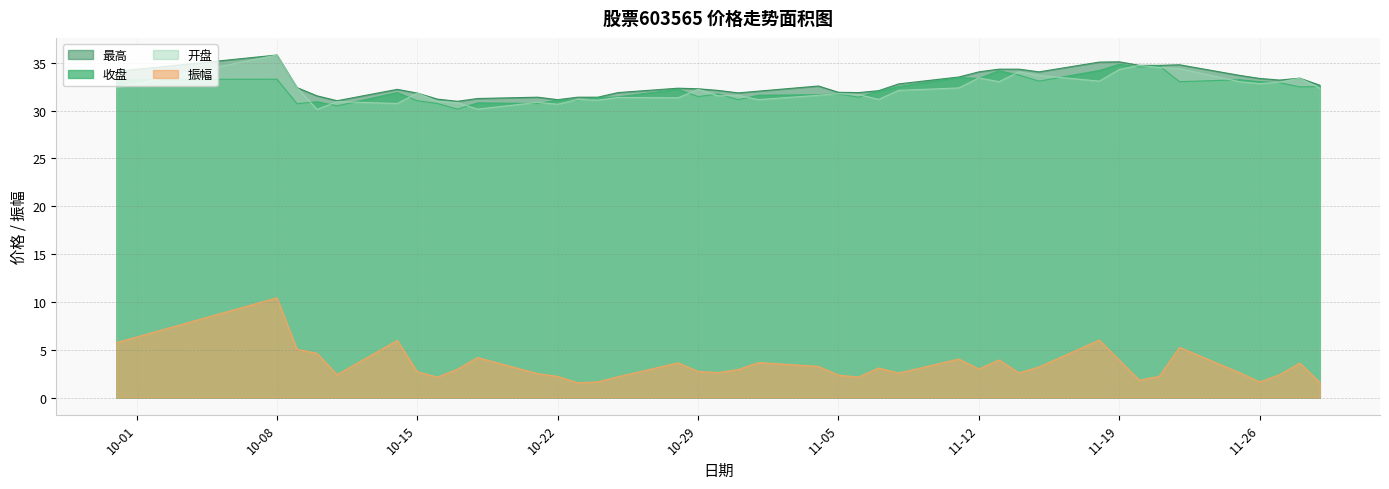

How many interior local peaks does the 收盘 series have?

12